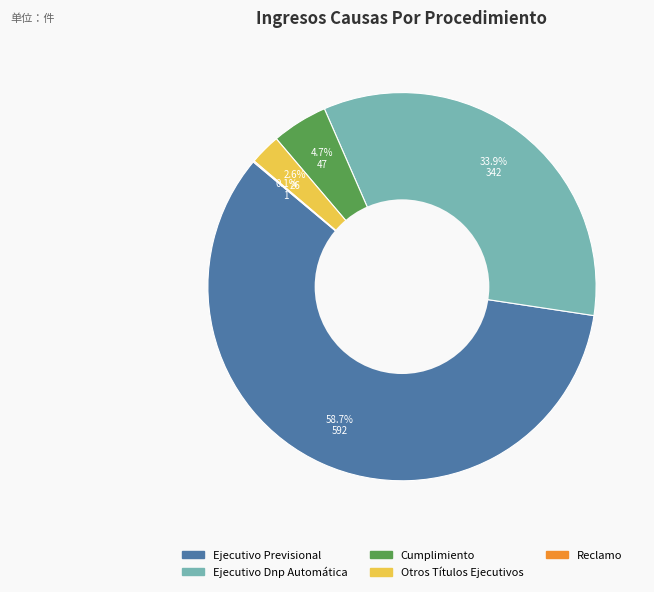

To the nearest percent, what is the average slice percentage?

20%